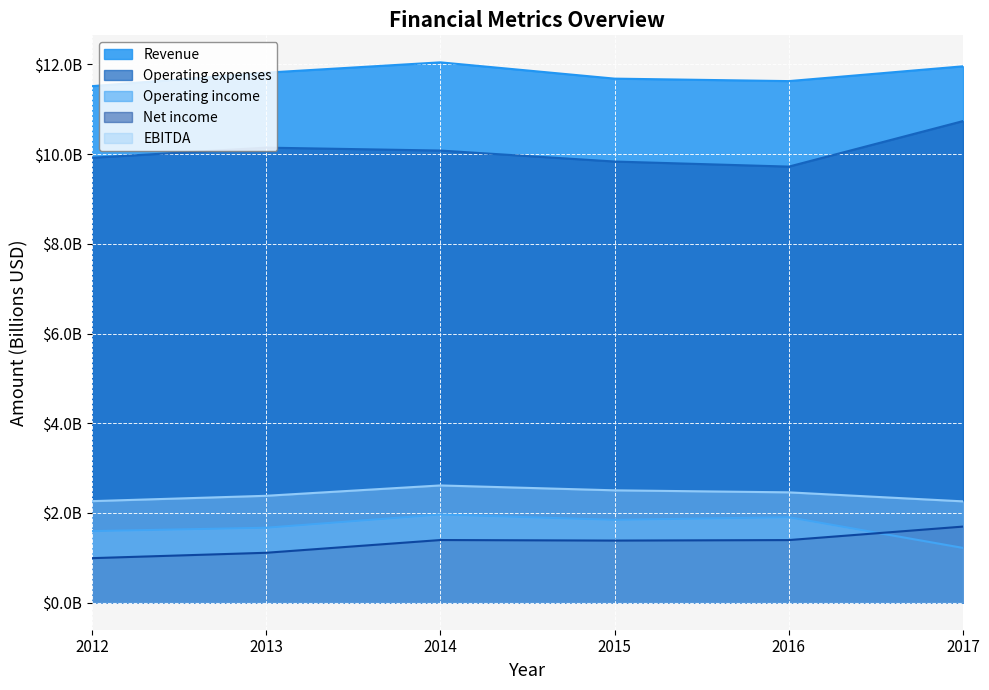

What is the value of the EBITDA point at the 5th from the left?

2.5